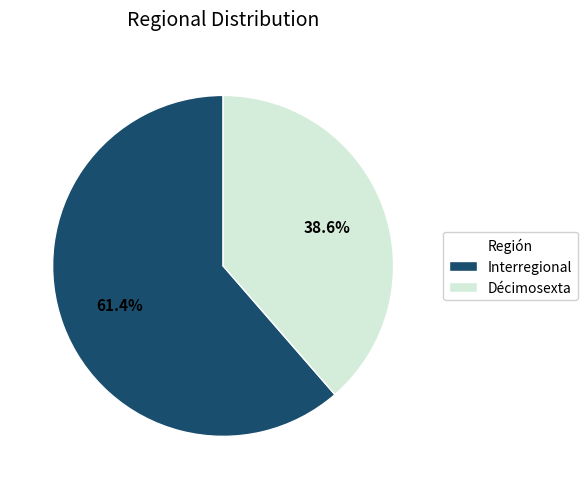

How many segments does this pie chart have?

2